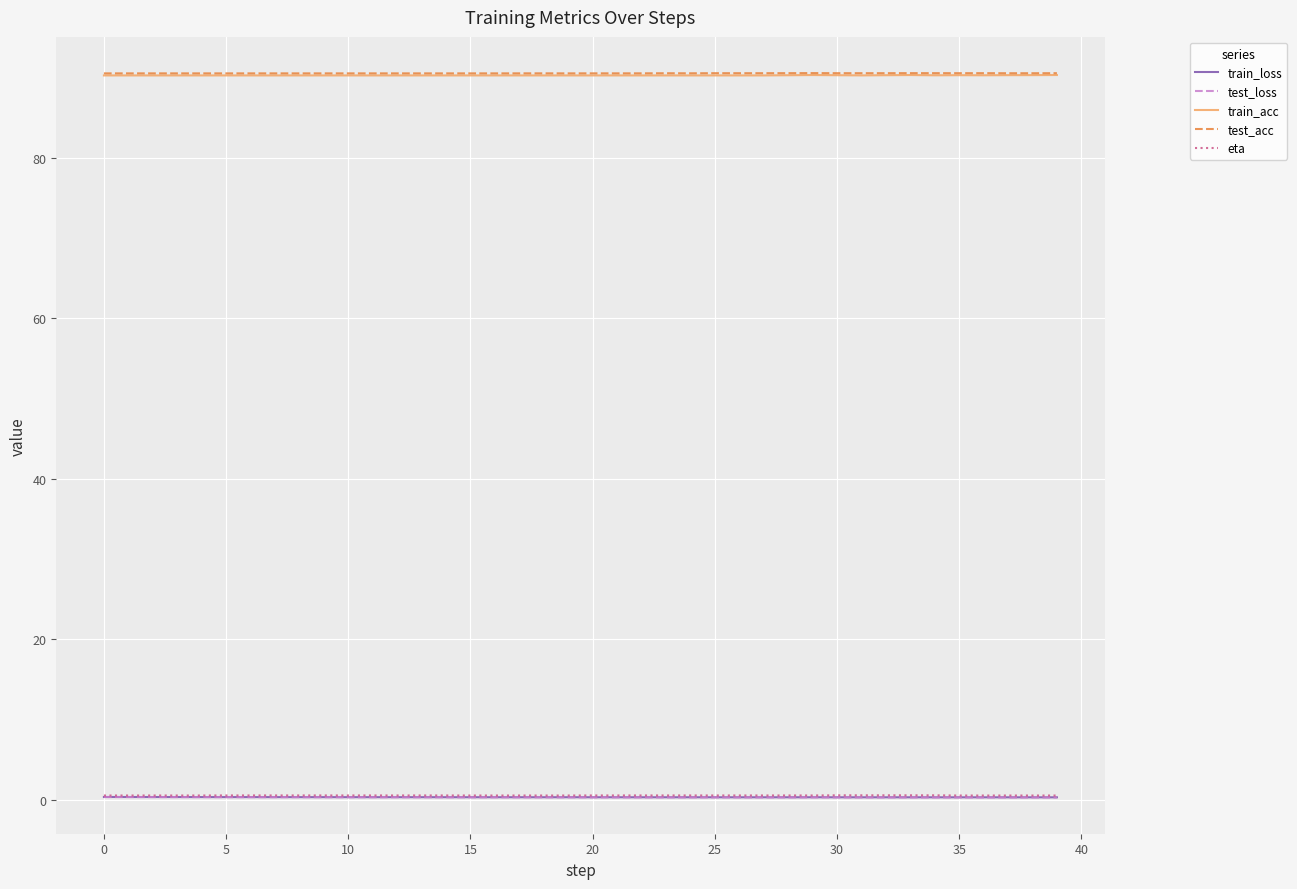

What is the highest value of the train_acc series?

90.3